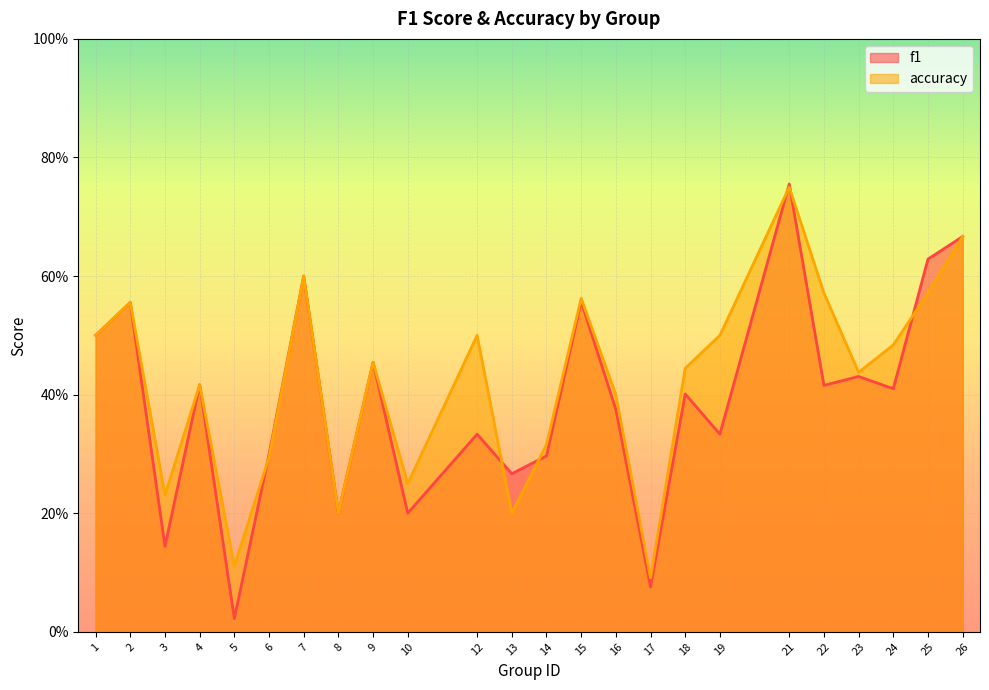

What is the approximate value of accuracy at 24?

0.5